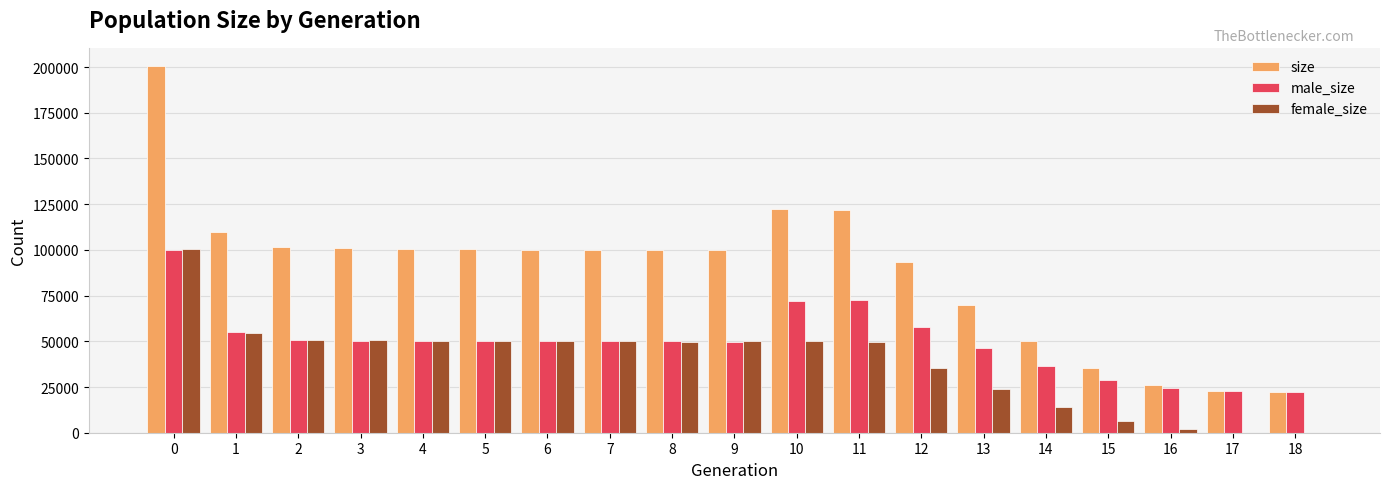

What is the sum of all female_size values?

737765